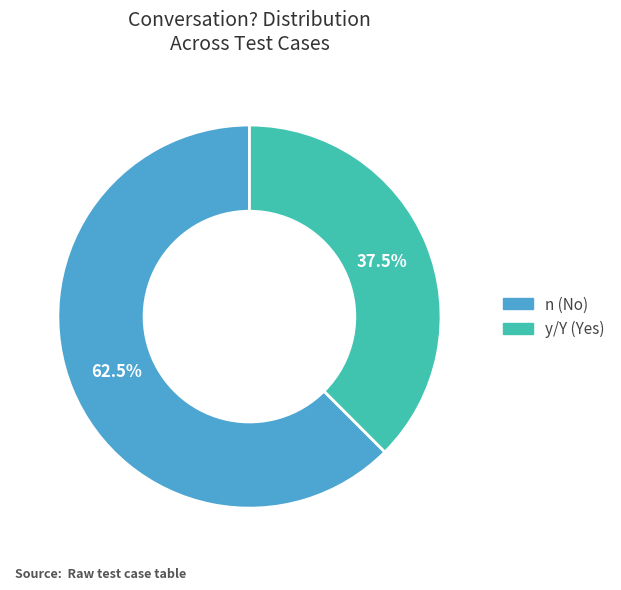

Does any single category account for the majority?

Yes